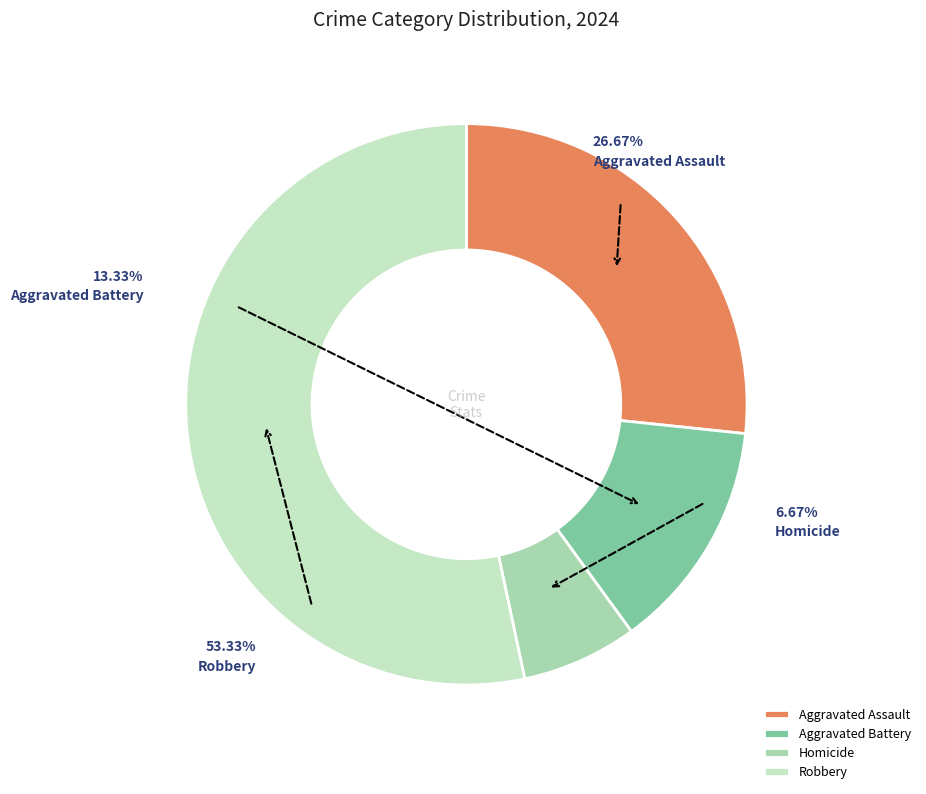

Do Homicide and Aggravated Assault together represent more than half of the pie?

No